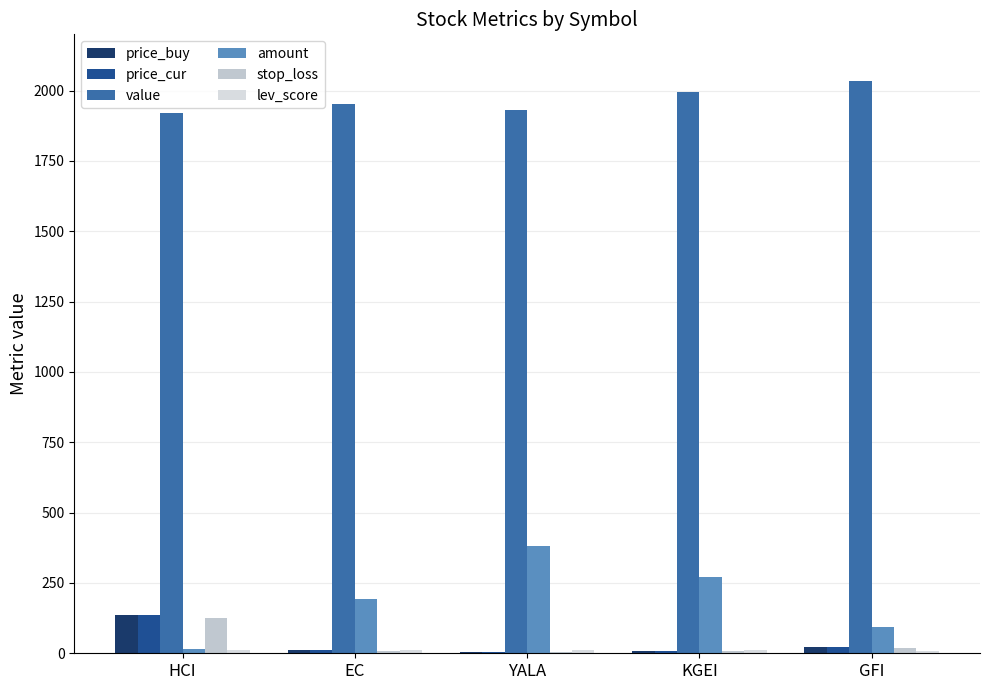

How many values in the price_buy series exceed 10?

3